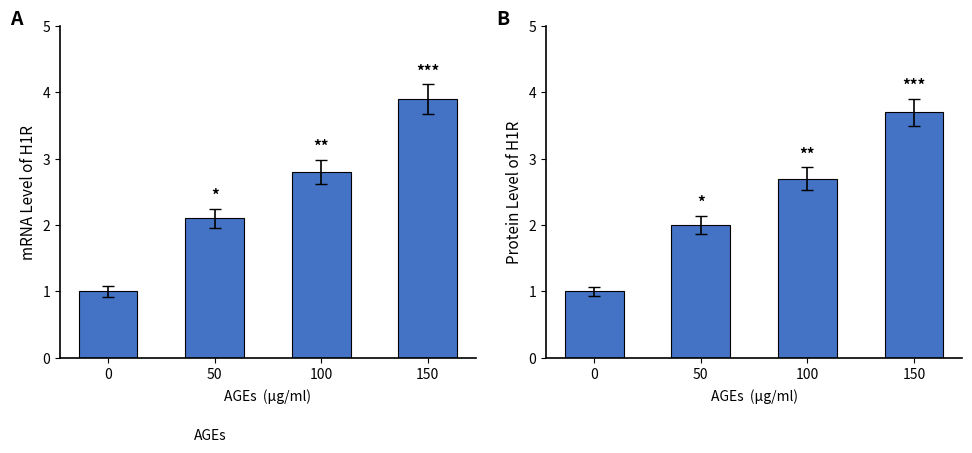

Reading left to right, what are all the values shown in this chart?

mRNA Level of H1R: 0=1.0	50=2.1	100=2.8	150=3.9
Protein Level of H1R: 0=1.0	50=2.0	100=2.7	150=3.7